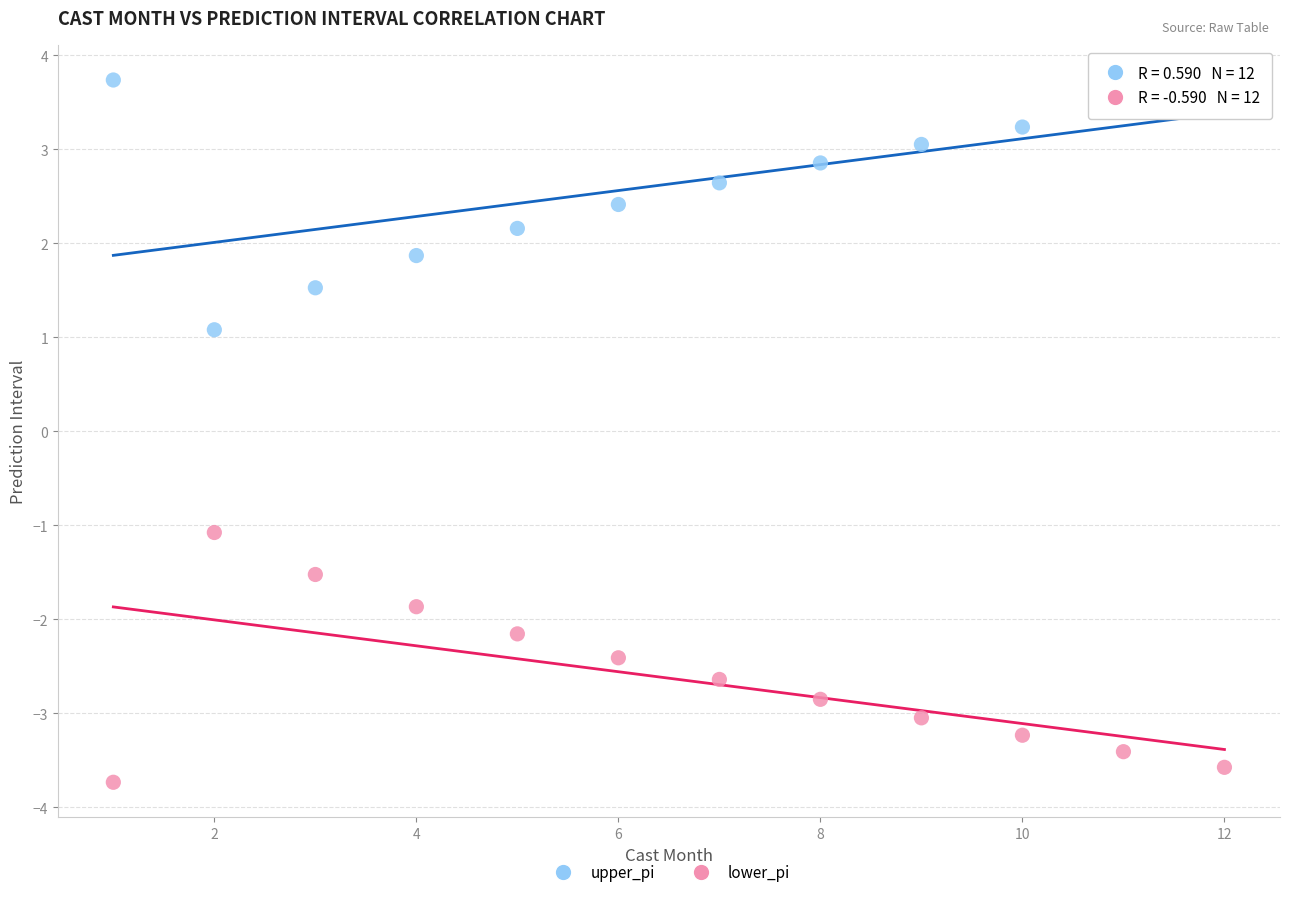

What is the X range (max minus min) for the scatter plot?

11.0